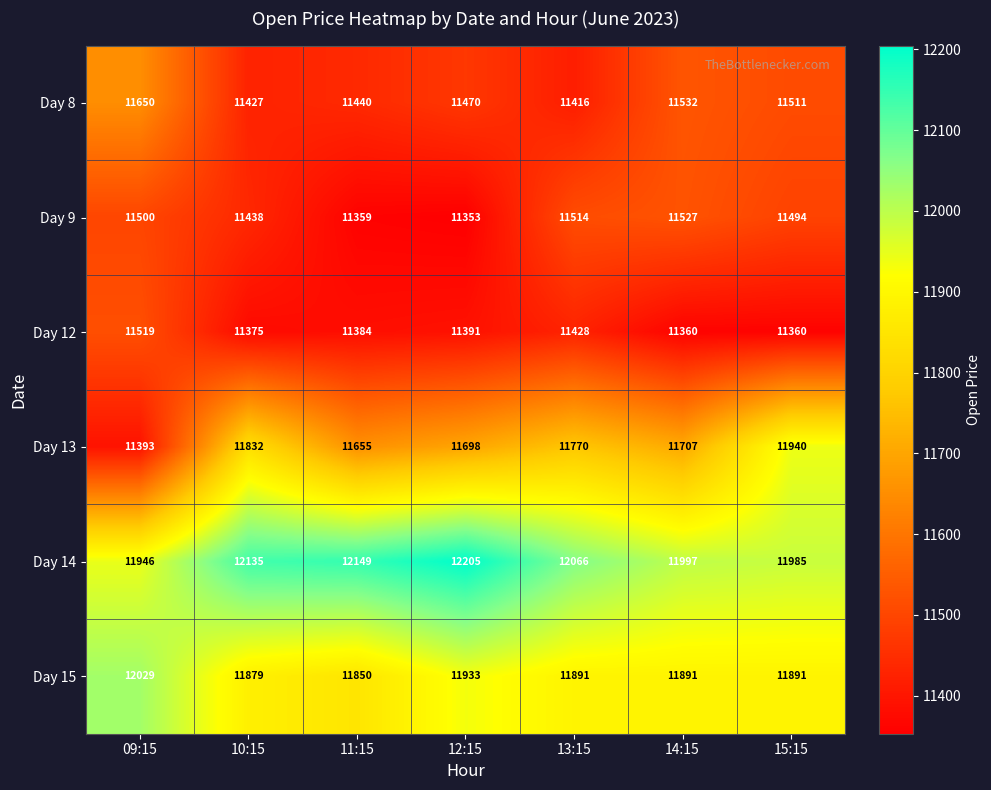

Which category has the lowest value in the Day 9 series?

12:15